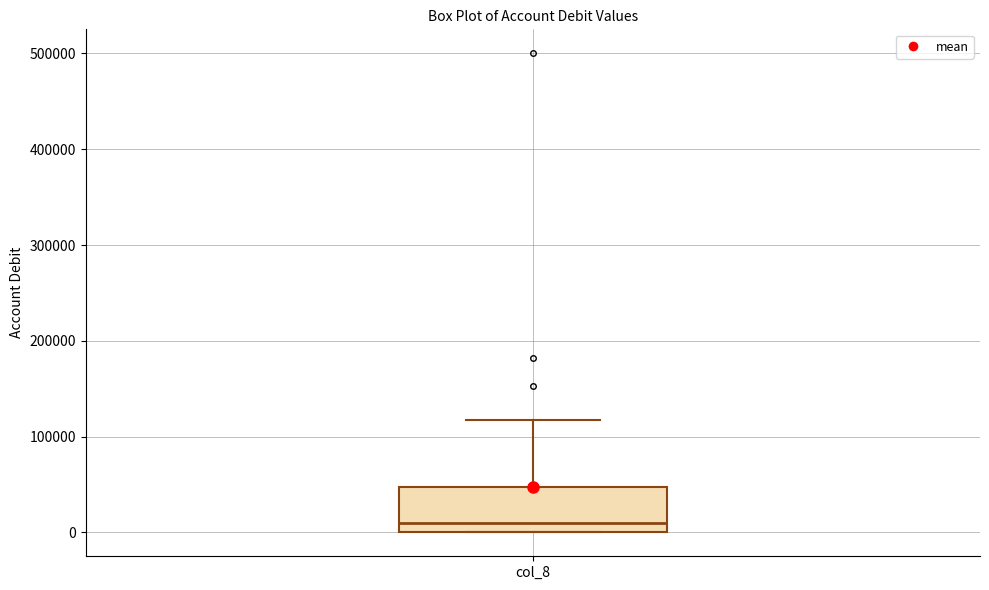

Transcribe this box plot: give where the median line is, the range the box spans, and where the two whiskers end, as read against the y-axis. The values are not printed on the chart, so give them approximately, as read against the axis.

median 10000, box 0 to 50000, whiskers 0 to 120000